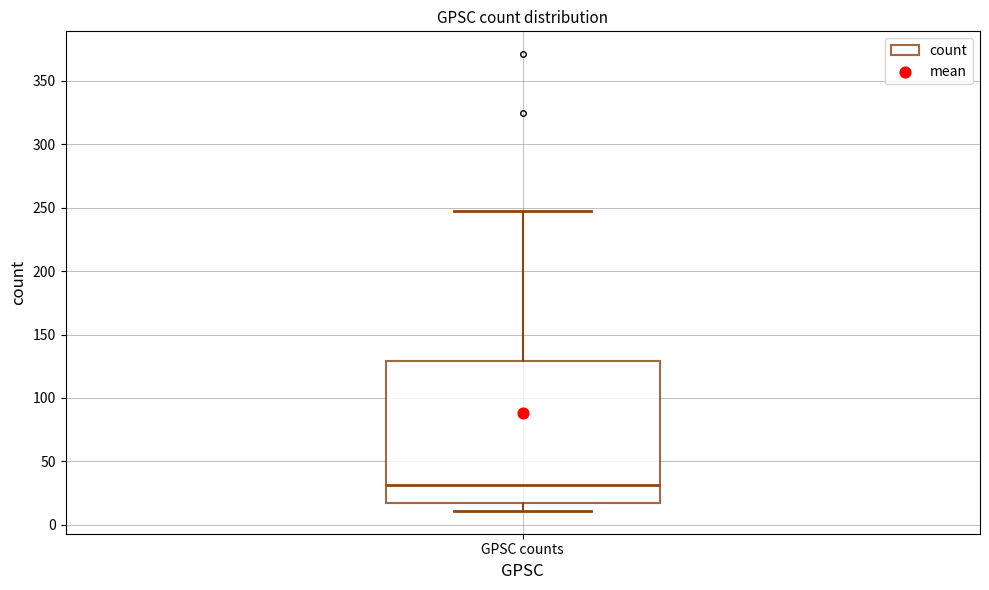

Transcribe this box plot: give where the median line is, the range the box spans, and where the two whiskers end, as read against the y-axis. The values are not printed on the chart, so give them approximately, as read against the axis.

median 30, box 15 to 130, whiskers 10 to 245